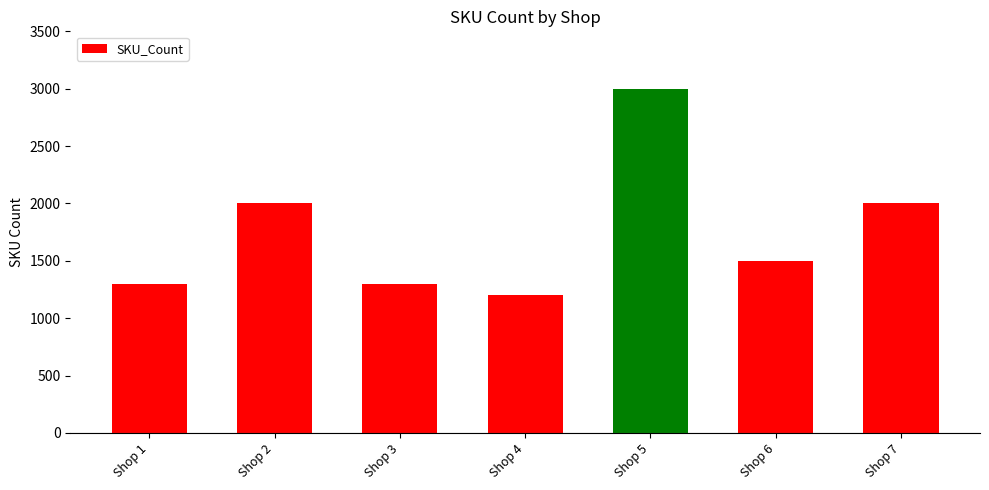

Which category has the highest value across all series?

Shop 5